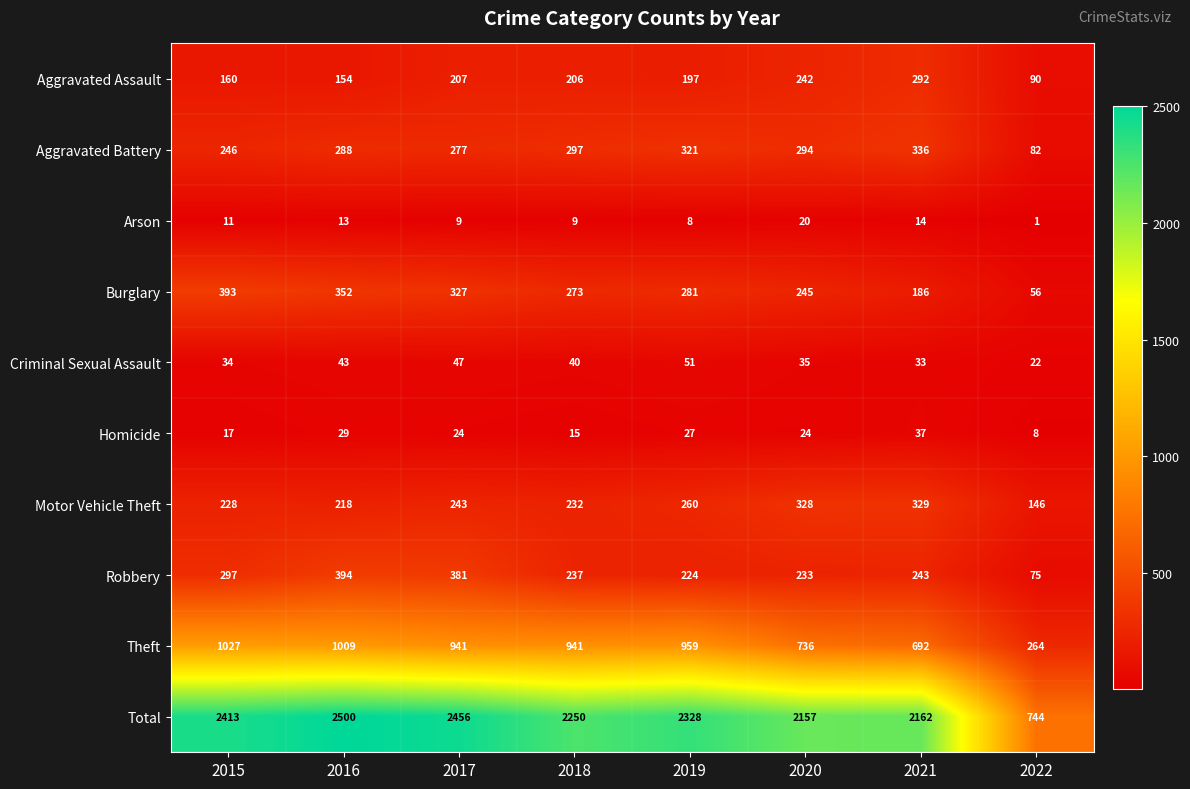

At which label does Criminal Sexual Assault first exceed 40?

2016